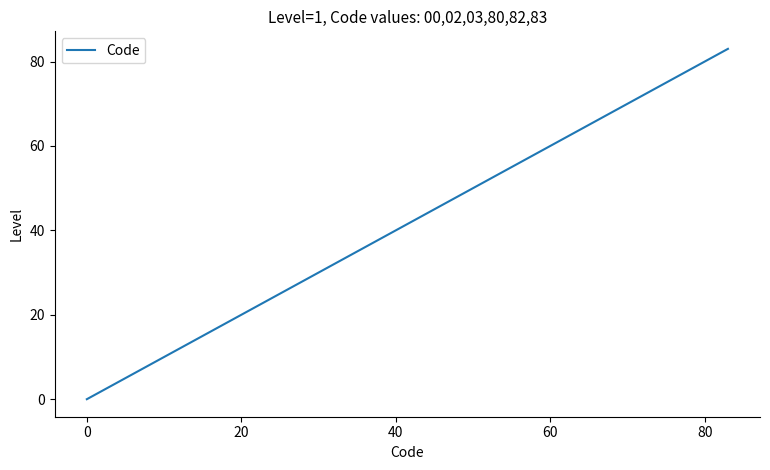

What is the difference between the maximum and minimum values?

83